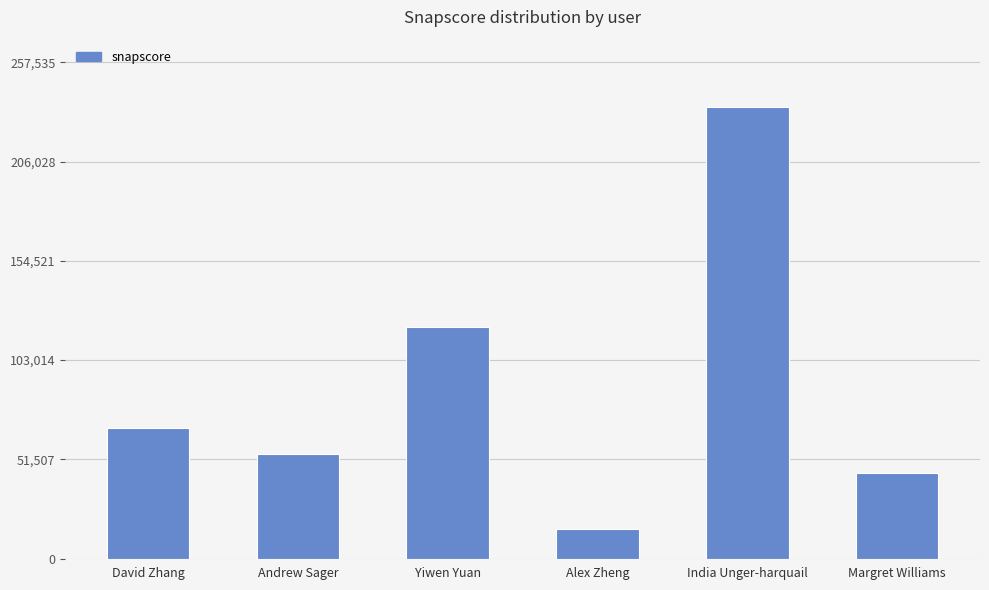

Which category has the lowest value across all series?

Alex Zheng